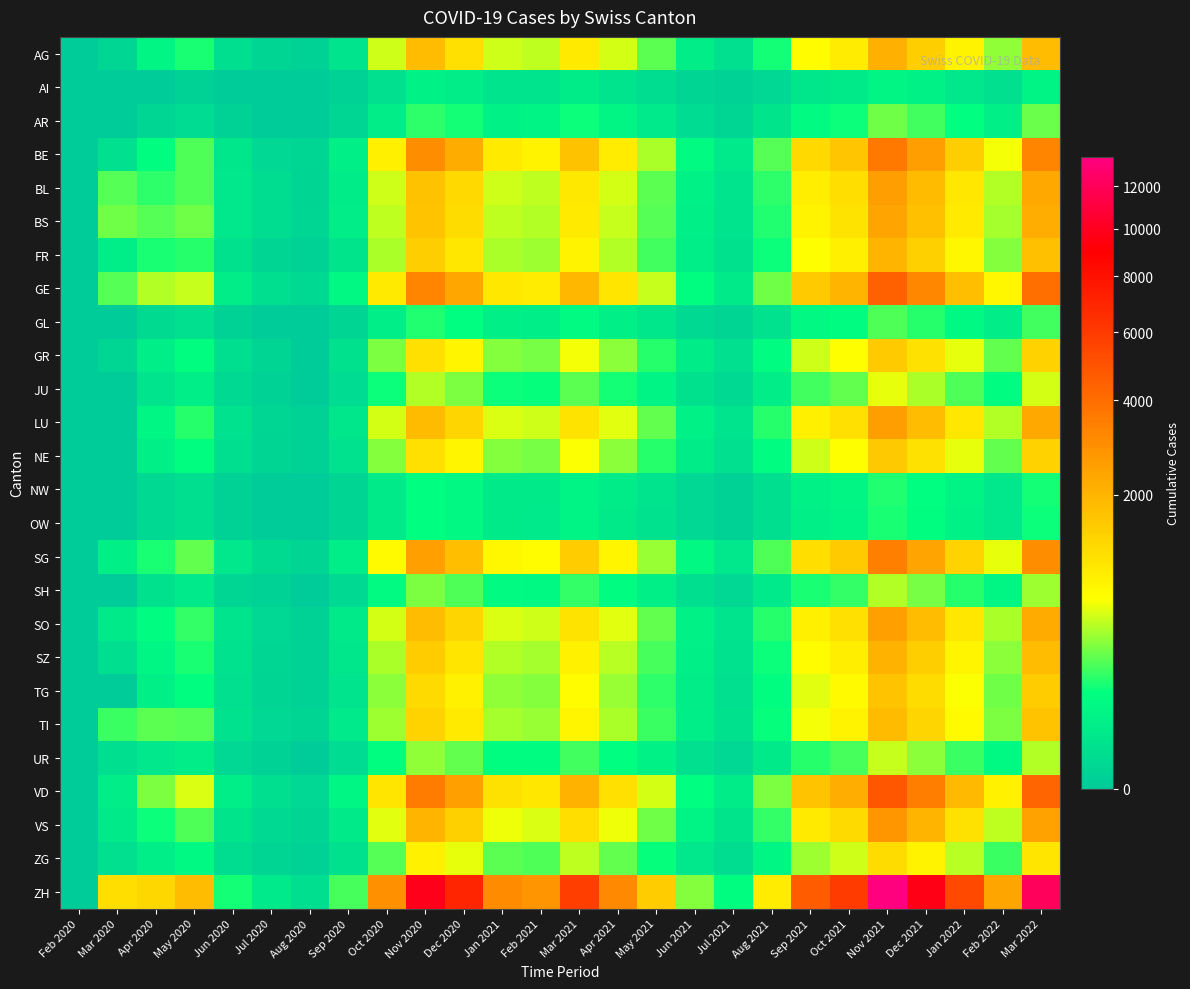

Reading left to right, extract all data points from this chart.

AG: Feb 2020=0	Mar 2020=3	Apr 2020=74	May 2020=149	Jun 2020=11	Jul 2020=2	Aug 2020=1	Sep 2020=18	Oct 2020=522	Nov 2020=1821	Dec 2020=1124	Jan 2021=528	Feb 2021=477	Mar 2021=942	Apr 2021=546	May 2021=254	Jun 2021=41	Jul 2021=13	Aug 2021=140	Sep 2021=715	Oct 2021=915	Nov 2021=2120	Dec 2021=1456	Jan 2022=812	Feb 2022=366	Mar 2022=1820
AI: Feb 2020=0	Mar 2020=0	Apr 2020=0	May 2020=1	Jun 2020=0	Jul 2020=0	Aug 2020=0	Sep 2020=1	Oct 2020=12	Nov 2020=54	Dec 2020=44	Jan 2021=18	Feb 2021=19	Mar 2021=38	Apr 2021=19	May 2021=8	Jun 2021=2	Jul 2021=1	Aug 2021=4	Sep 2021=24	Oct 2021=33	Nov 2021=74	Dec 2021=54	Jan 2022=28	Feb 2022=12	Mar 2022=65
AR: Feb 2020=0	Mar 2020=0	Apr 2020=3	May 2020=7	Jun 2020=1	Jul 2020=0	Aug 2020=0	Sep 2020=3	Oct 2020=42	Nov 2020=178	Dec 2020=146	Jan 2021=60	Feb 2021=66	Mar 2021=136	Apr 2021=73	May 2021=32	Jun 2021=7	Jul 2021=3	Aug 2021=22	Sep 2021=97	Oct 2021=133	Nov 2021=295	Dec 2021=216	Jan 2022=119	Feb 2022=52	Mar 2022=279
BE: Feb 2020=0	Mar 2020=12	Apr 2020=108	May 2020=229	Jun 2020=26	Jul 2020=4	Aug 2020=3	Sep 2020=51	Oct 2020=878	Nov 2020=3025	Dec 2020=2183	Jan 2021=953	Feb 2021=820	Mar 2021=1698	Apr 2021=926	May 2021=436	Jun 2021=99	Jul 2021=32	Aug 2021=245	Sep 2021=1244	Oct 2021=1612	Nov 2021=3652	Dec 2021=2569	Jan 2022=1441	Feb 2022=636	Mar 2022=3220
BL: Feb 2020=0	Mar 2020=242	Apr 2020=180	May 2020=233	Jun 2020=28	Jul 2020=8	Aug 2020=2	Sep 2020=40	Oct 2020=522	Nov 2020=1701	Dec 2020=1242	Jan 2021=518	Feb 2021=478	Mar 2021=980	Apr 2021=540	May 2021=256	Jun 2021=55	Jul 2021=19	Aug 2021=178	Sep 2021=895	Oct 2021=1138	Nov 2021=2564	Dec 2021=1830	Jan 2022=1008	Feb 2022=447	Mar 2022=2284
BS: Feb 2020=0	Mar 2020=292	Apr 2020=248	May 2020=294	Jun 2020=28	Jul 2020=9	Aug 2020=3	Sep 2020=42	Oct 2020=490	Nov 2020=1642	Dec 2020=1175	Jan 2021=487	Feb 2021=454	Mar 2021=939	Apr 2021=508	May 2021=241	Jun 2021=52	Jul 2021=18	Aug 2021=162	Sep 2021=832	Oct 2021=1059	Nov 2021=2406	Dec 2021=1719	Jan 2022=944	Feb 2022=420	Mar 2022=2140
FR: Feb 2020=0	Mar 2020=46	Apr 2020=152	May 2020=174	Jun 2020=14	Jul 2020=2	Aug 2020=1	Sep 2020=23	Oct 2020=427	Nov 2020=1449	Dec 2020=1010	Jan 2021=435	Feb 2021=396	Mar 2021=826	Apr 2021=447	May 2021=213	Jun 2021=47	Jul 2021=15	Aug 2021=133	Sep 2021=672	Oct 2021=866	Nov 2021=1966	Dec 2021=1395	Jan 2022=776	Feb 2022=344	Mar 2022=1750
GE: Feb 2020=0	Mar 2020=241	Apr 2020=455	May 2020=509	Jun 2020=42	Jul 2020=11	Aug 2020=5	Sep 2020=81	Oct 2020=957	Nov 2020=3255	Dec 2020=2321	Jan 2021=1012	Feb 2021=926	Mar 2021=1916	Apr 2021=1036	May 2021=492	Jun 2021=111	Jul 2021=36	Aug 2021=301	Sep 2021=1527	Oct 2021=1967	Nov 2021=4461	Dec 2021=3172	Jan 2022=1757	Feb 2022=776	Mar 2022=3952
GL: Feb 2020=0	Mar 2020=0	Apr 2020=6	May 2020=12	Jun 2020=1	Jul 2020=0	Aug 2020=0	Sep 2020=2	Oct 2020=47	Nov 2020=161	Dec 2020=115	Jan 2021=49	Feb 2021=45	Mar 2021=94	Apr 2021=51	May 2021=24	Jun 2021=5	Jul 2021=2	Aug 2021=16	Sep 2021=81	Oct 2021=104	Nov 2021=235	Dec 2021=168	Jan 2022=93	Feb 2022=41	Mar 2022=210
GR: Feb 2020=0	Mar 2020=3	Apr 2020=47	May 2020=108	Jun 2020=10	Jul 2020=2	Aug 2020=0	Sep 2020=15	Oct 2020=330	Nov 2020=1119	Dec 2020=790	Jan 2021=341	Feb 2021=313	Mar 2021=647	Apr 2021=351	May 2021=167	Jun 2021=37	Jul 2021=12	Aug 2021=103	Sep 2021=523	Oct 2021=673	Nov 2021=1524	Dec 2021=1083	Jan 2022=601	Feb 2022=266	Mar 2022=1356
JU: Feb 2020=0	Mar 2020=0	Apr 2020=20	May 2020=45	Jun 2020=5	Jul 2020=1	Aug 2020=0	Sep 2020=7	Oct 2020=131	Nov 2020=444	Dec 2020=318	Jan 2021=137	Feb 2021=126	Mar 2021=261	Apr 2021=141	May 2021=67	Jun 2021=15	Jul 2021=5	Aug 2021=41	Sep 2021=207	Oct 2021=267	Nov 2021=604	Dec 2021=430	Jan 2022=239	Feb 2022=105	Mar 2022=537
LU: Feb 2020=0	Mar 2020=0	Apr 2020=80	May 2020=167	Jun 2020=17	Jul 2020=3	Aug 2020=1	Sep 2020=26	Oct 2020=545	Nov 2020=1852	Dec 2020=1302	Jan 2021=563	Feb 2021=518	Mar 2021=1073	Apr 2021=580	May 2021=275	Jun 2021=62	Jul 2021=20	Aug 2021=173	Sep 2021=876	Oct 2021=1128	Nov 2021=2557	Dec 2021=1817	Jan 2022=1008	Feb 2022=445	Mar 2022=2268
NE: Feb 2020=0	Mar 2020=0	Apr 2020=53	May 2020=112	Jun 2020=10	Jul 2020=2	Aug 2020=1	Sep 2020=17	Oct 2020=333	Nov 2020=1131	Dec 2020=799	Jan 2021=344	Feb 2021=316	Mar 2021=654	Apr 2021=354	May 2021=168	Jun 2021=38	Jul 2021=12	Aug 2021=104	Sep 2021=527	Oct 2021=678	Nov 2021=1537	Dec 2021=1092	Jan 2022=606	Feb 2022=268	Mar 2022=1366
NW: Feb 2020=0	Mar 2020=0	Apr 2020=5	May 2020=11	Jun 2020=1	Jul 2020=0	Aug 2020=0	Sep 2020=2	Oct 2020=35	Nov 2020=119	Dec 2020=84	Jan 2021=36	Feb 2021=33	Mar 2021=69	Apr 2021=37	May 2021=18	Jun 2021=4	Jul 2021=1	Aug 2021=11	Sep 2021=55	Oct 2021=71	Nov 2021=161	Dec 2021=115	Jan 2022=64	Feb 2022=28	Mar 2022=144
OW: Feb 2020=0	Mar 2020=0	Apr 2020=5	May 2020=10	Jun 2020=1	Jul 2020=0	Aug 2020=0	Sep 2020=2	Oct 2020=34	Nov 2020=115	Dec 2020=81	Jan 2021=35	Feb 2021=32	Mar 2021=66	Apr 2021=36	May 2021=17	Jun 2021=4	Jul 2021=1	Aug 2021=10	Sep 2021=53	Oct 2021=68	Nov 2021=155	Dec 2021=110	Jan 2022=61	Feb 2022=27	Mar 2022=138
SG: Feb 2020=0	Mar 2020=50	Apr 2020=155	May 2020=273	Jun 2020=29	Jul 2020=6	Aug 2020=2	Sep 2020=46	Oct 2020=736	Nov 2020=2489	Dec 2020=1776	Jan 2021=770	Feb 2021=706	Mar 2021=1461	Apr 2021=790	May 2021=375	Jun 2021=85	Jul 2021=27	Aug 2021=229	Sep 2021=1159	Oct 2021=1495	Nov 2021=3388	Dec 2021=2409	Jan 2022=1335	Feb 2022=590	Mar 2022=3004
SH: Feb 2020=0	Mar 2020=0	Apr 2020=14	May 2020=30	Jun 2020=3	Jul 2020=1	Aug 2020=0	Sep 2020=5	Oct 2020=96	Nov 2020=325	Dec 2020=231	Jan 2021=100	Feb 2021=92	Mar 2021=190	Apr 2021=103	May 2021=49	Jun 2021=11	Jul 2021=4	Aug 2021=30	Sep 2021=151	Oct 2021=195	Nov 2021=441	Dec 2021=314	Jan 2022=174	Feb 2022=77	Mar 2022=392
SO: Feb 2020=0	Mar 2020=33	Apr 2020=107	May 2020=195	Jun 2020=20	Jul 2020=4	Aug 2020=1	Sep 2020=33	Oct 2020=540	Nov 2020=1829	Dec 2020=1293	Jan 2021=560	Feb 2021=514	Mar 2021=1063	Apr 2021=574	May 2021=272	Jun 2021=62	Jul 2021=20	Aug 2021=171	Sep 2021=863	Oct 2021=1113	Nov 2021=2521	Dec 2021=1793	Jan 2022=994	Feb 2022=439	Mar 2022=2237
SZ: Feb 2020=0	Mar 2020=10	Apr 2020=80	May 2020=155	Jun 2020=16	Jul 2020=3	Aug 2020=1	Sep 2020=25	Oct 2020=434	Nov 2020=1471	Dec 2020=1043	Jan 2021=450	Feb 2021=413	Mar 2021=854	Apr 2021=462	May 2021=219	Jun 2021=50	Jul 2021=16	Aug 2021=137	Sep 2021=695	Oct 2021=895	Nov 2021=2027	Dec 2021=1442	Jan 2022=799	Feb 2022=353	Mar 2022=1799
TG: Feb 2020=0	Mar 2020=0	Apr 2020=52	May 2020=112	Jun 2020=12	Jul 2020=2	Aug 2020=1	Sep 2020=18	Oct 2020=358	Nov 2020=1213	Dec 2020=859	Jan 2021=371	Feb 2021=340	Mar 2021=703	Apr 2021=380	May 2021=181	Jun 2021=41	Jul 2021=13	Aug 2021=113	Sep 2021=572	Oct 2021=737	Nov 2021=1669	Dec 2021=1187	Jan 2022=658	Feb 2022=291	Mar 2022=1483
TI: Feb 2020=0	Mar 2020=202	Apr 2020=253	May 2020=244	Jun 2020=17	Jul 2020=4	Aug 2020=2	Sep 2020=32	Oct 2020=402	Nov 2020=1355	Dec 2020=963	Jan 2021=416	Feb 2021=382	Mar 2021=790	Apr 2021=427	May 2021=203	Jun 2021=46	Jul 2021=15	Aug 2021=125	Sep 2021=633	Oct 2021=816	Nov 2021=1849	Dec 2021=1315	Jan 2022=729	Feb 2022=322	Mar 2022=1643
UR: Feb 2020=0	Mar 2020=11	Apr 2020=28	May 2020=44	Jun 2020=4	Jul 2020=1	Aug 2020=0	Sep 2020=7	Oct 2020=109	Nov 2020=370	Dec 2020=264	Jan 2021=113	Feb 2021=104	Mar 2021=215	Apr 2021=116	May 2021=55	Jun 2021=12	Jul 2021=4	Aug 2021=34	Sep 2021=173	Oct 2021=223	Nov 2021=505	Dec 2021=359	Jan 2022=199	Feb 2022=88	Mar 2022=449
VD: Feb 2020=0	Mar 2020=41	Apr 2020=327	May 2020=566	Jun 2020=48	Jul 2020=11	Aug 2020=4	Sep 2020=80	Oct 2020=1042	Nov 2020=3531	Dec 2020=2513	Jan 2021=1094	Feb 2021=1003	Mar 2021=2075	Apr 2021=1121	May 2021=532	Jun 2021=120	Jul 2021=39	Aug 2021=327	Sep 2021=1659	Oct 2021=2139	Nov 2021=4847	Dec 2021=3448	Jan 2022=1910	Feb 2022=844	Mar 2022=4303
VS: Feb 2020=0	Mar 2020=35	Apr 2020=137	May 2020=230	Jun 2020=22	Jul 2020=5	Aug 2020=2	Sep 2020=36	Oct 2020=584	Nov 2020=1978	Dec 2020=1404	Jan 2021=608	Feb 2021=557	Mar 2021=1153	Apr 2021=623	May 2021=296	Jun 2021=67	Jul 2021=22	Aug 2021=186	Sep 2021=942	Oct 2021=1215	Nov 2021=2751	Dec 2021=1957	Jan 2022=1085	Feb 2022=479	Mar 2022=2446
ZG: Feb 2020=0	Mar 2020=12	Apr 2020=46	May 2020=93	Jun 2020=9	Jul 2020=2	Aug 2020=1	Sep 2020=15	Oct 2020=248	Nov 2020=840	Dec 2020=596	Jan 2021=257	Feb 2021=236	Mar 2021=488	Apr 2021=264	May 2021=125	Jun 2021=28	Jul 2021=9	Aug 2021=79	Sep 2021=400	Oct 2021=516	Nov 2021=1168	Dec 2021=831	Jan 2022=461	Feb 2022=203	Mar 2022=1038
ZH: Feb 2020=0	Mar 2020=1160	Apr 2020=1283	May 2020=1820	Jun 2020=145	Jul 2020=31	Aug 2020=11	Sep 2020=221	Oct 2020=2897	Nov 2020=9844	Dec 2020=7024	Jan 2021=3063	Feb 2021=2802	Mar 2021=5800	Apr 2021=3136	May 2021=1487	Jun 2021=337	Jul 2021=109	Aug 2021=912	Sep 2021=4626	Oct 2021=5971	Nov 2021=13527	Dec 2021=9622	Jan 2022=5332	Feb 2022=2355	Mar 2022=12010